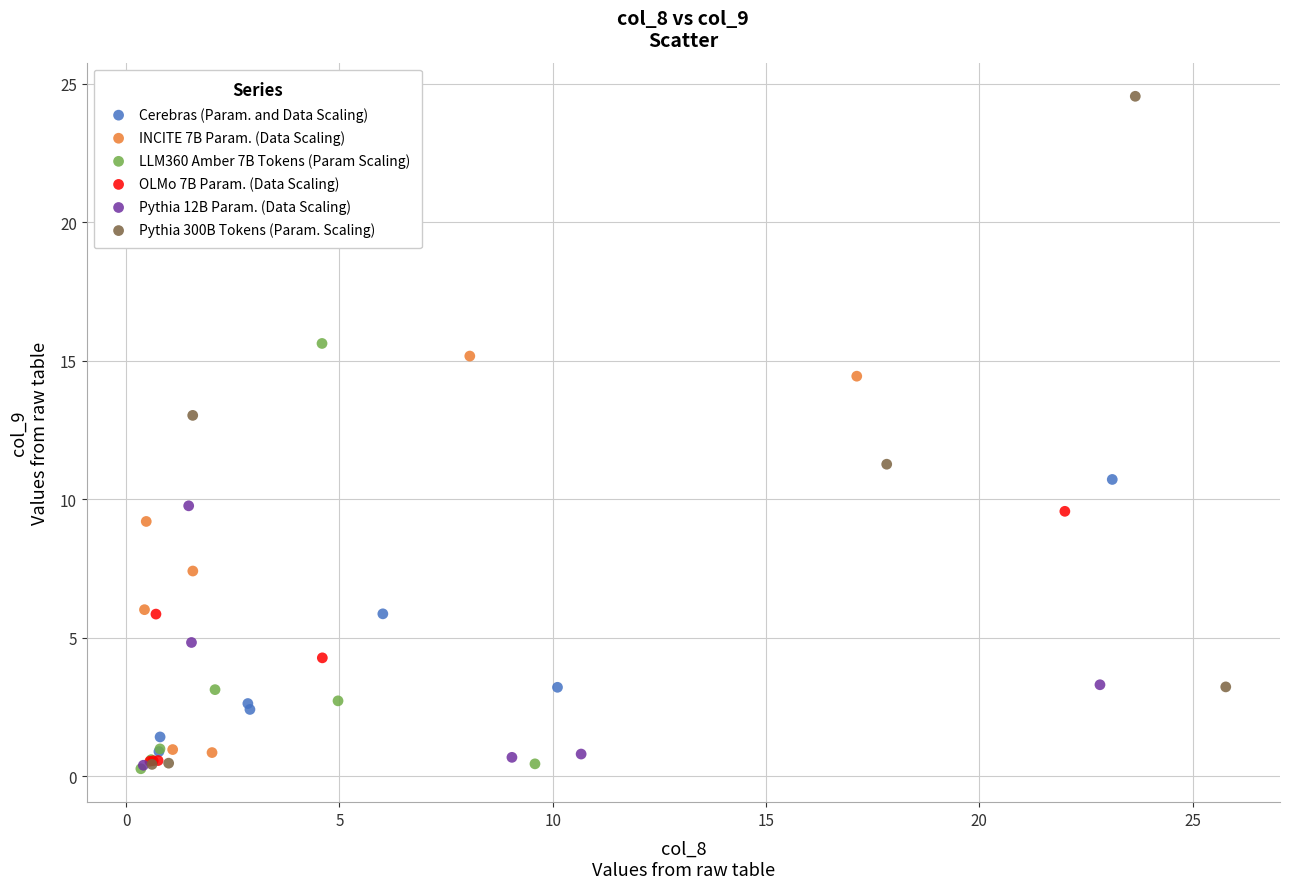

Which series contains the highest Y value?

Pythia 300B Tokens (Param. Scaling)